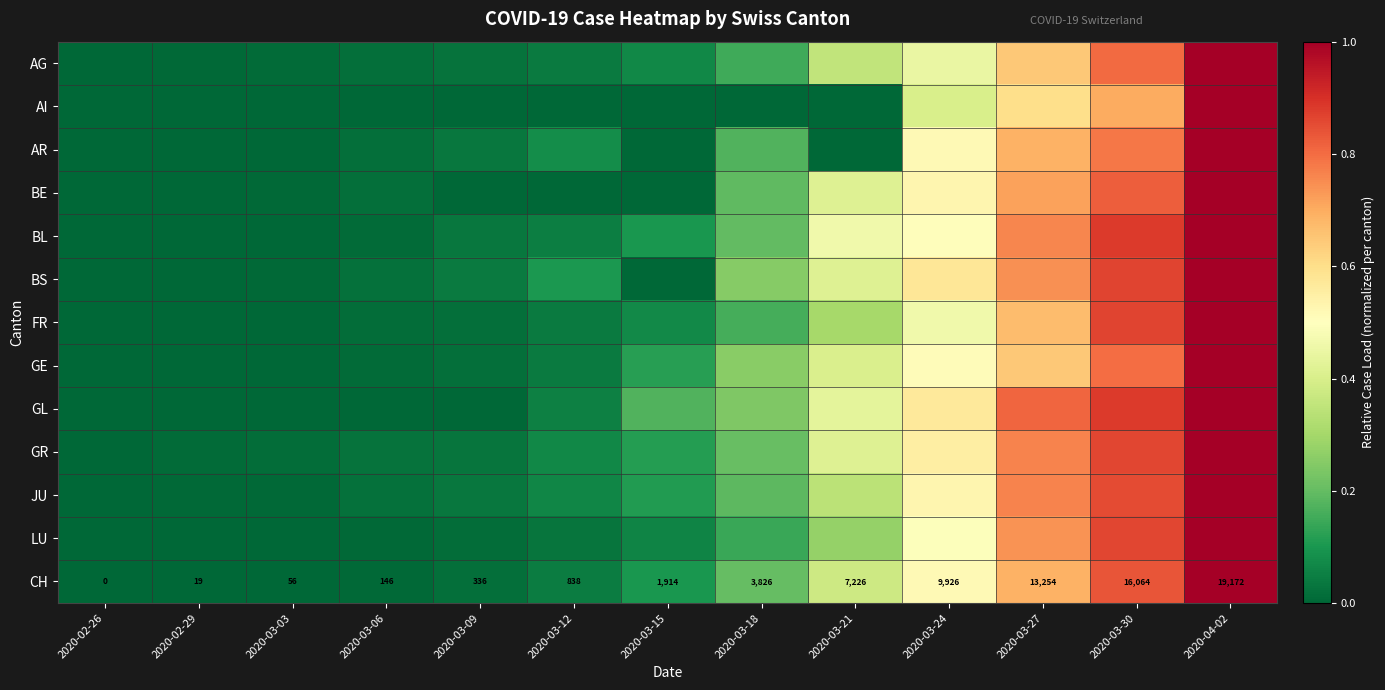

What is the sum of all BS values?

4.0